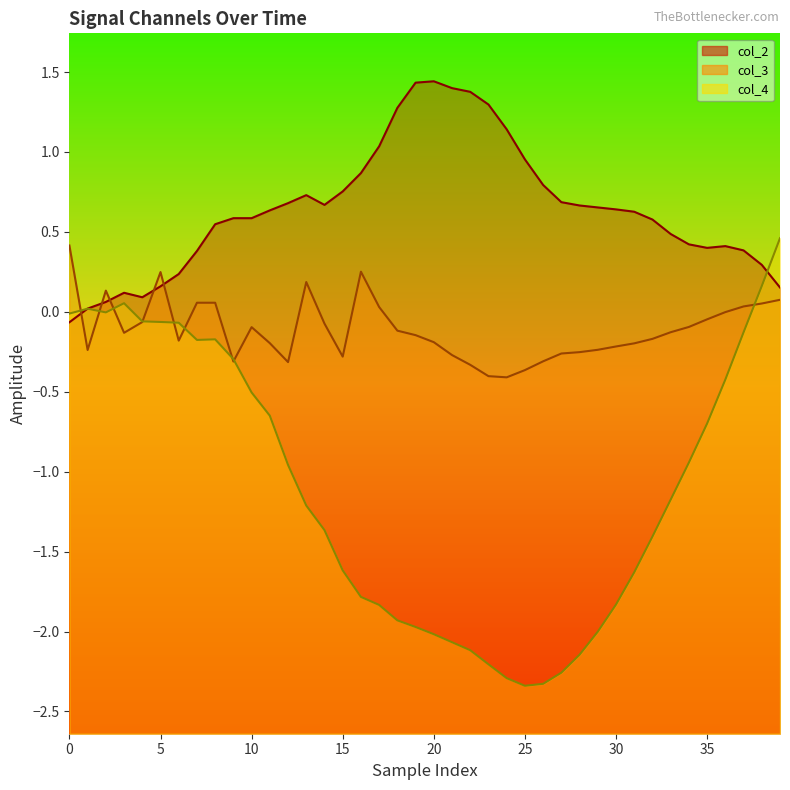

What is the maximum value for col_2?

1.4